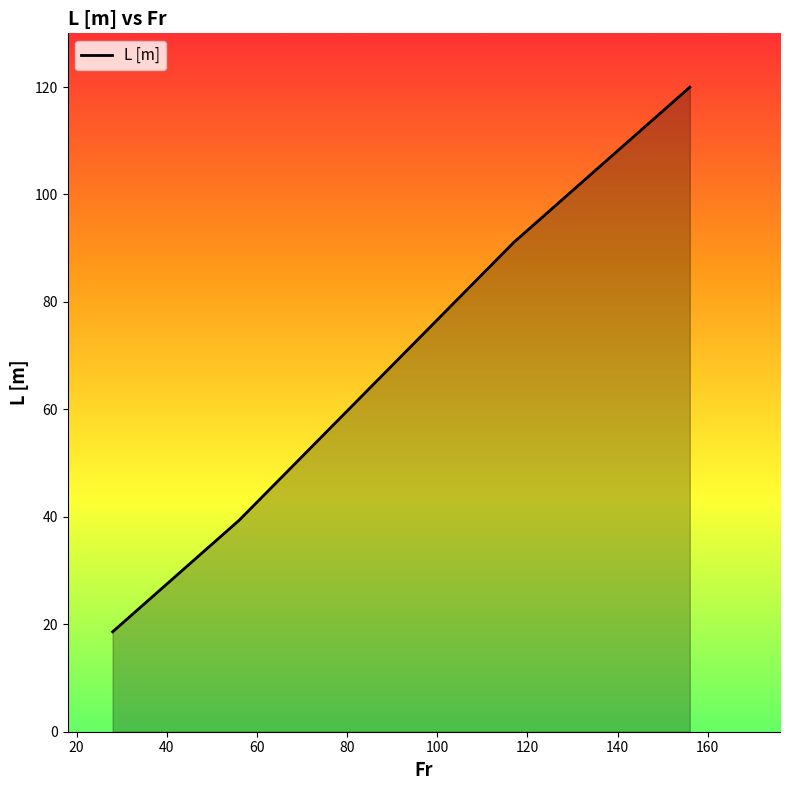

True or false: the data has more than 0 interior local peaks.

False